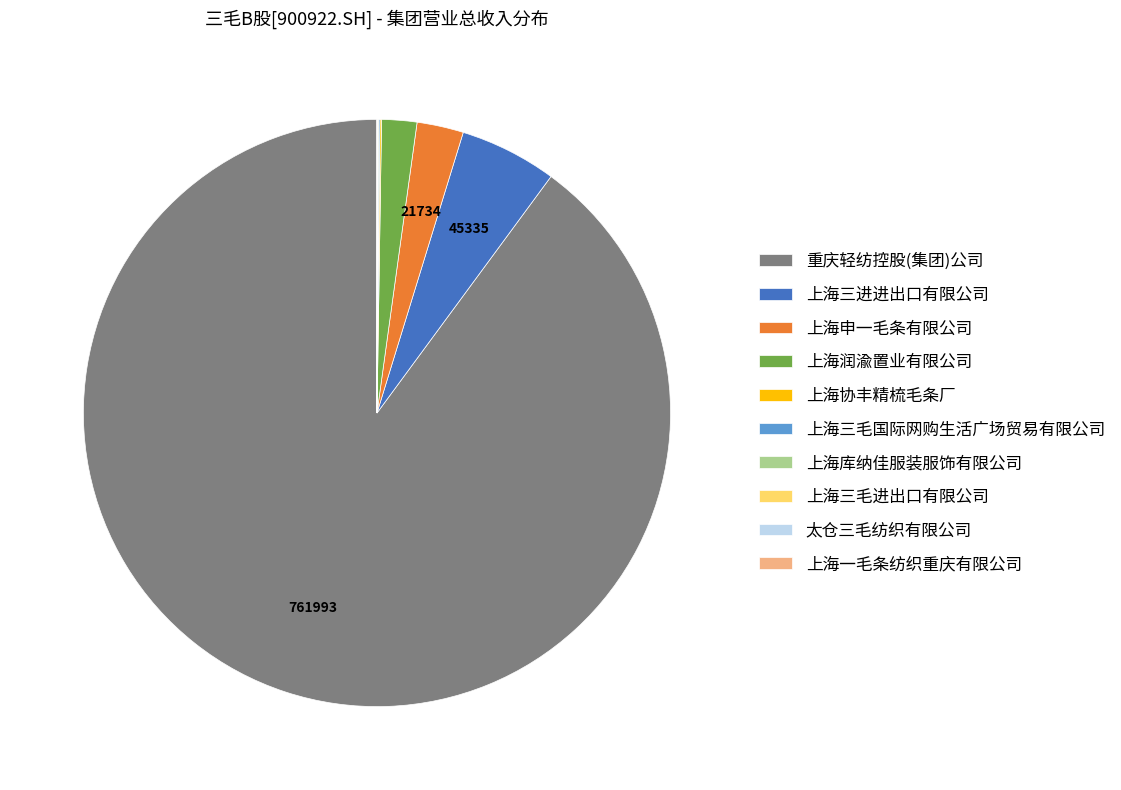

Is 上海申一毛条有限公司 the majority of the pie?

No